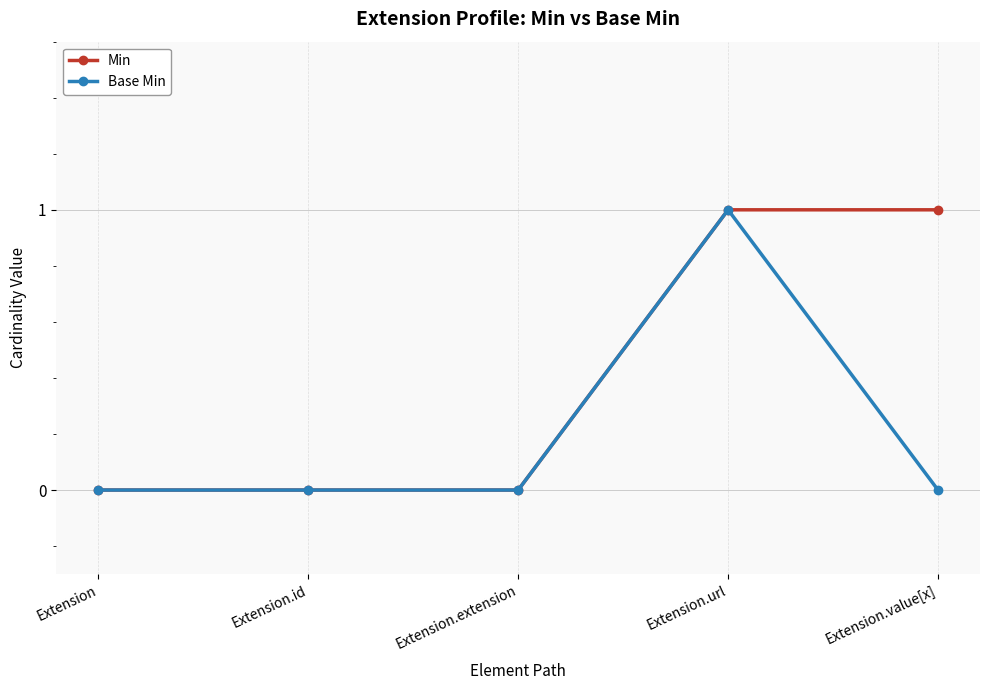

Which series has the largest total across all categories?

Min